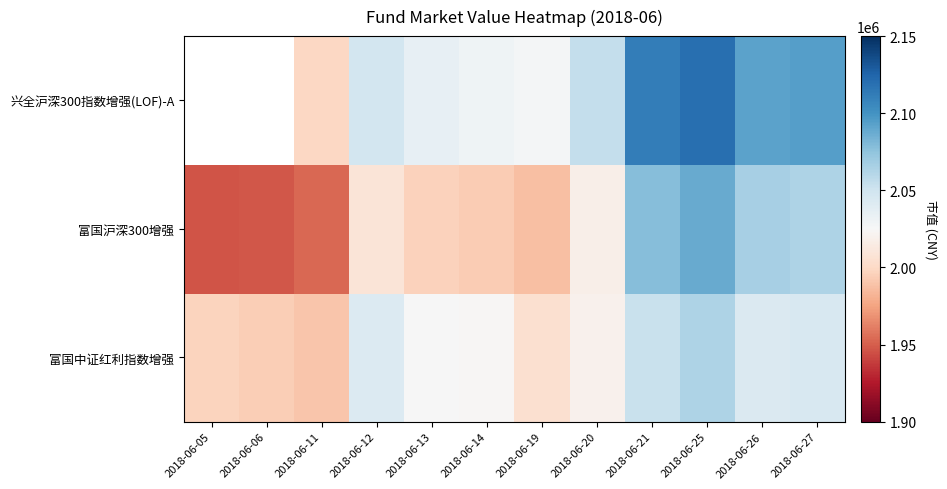

Which has a higher value, 2018-06-19 or 2018-06-25?

2018-06-25